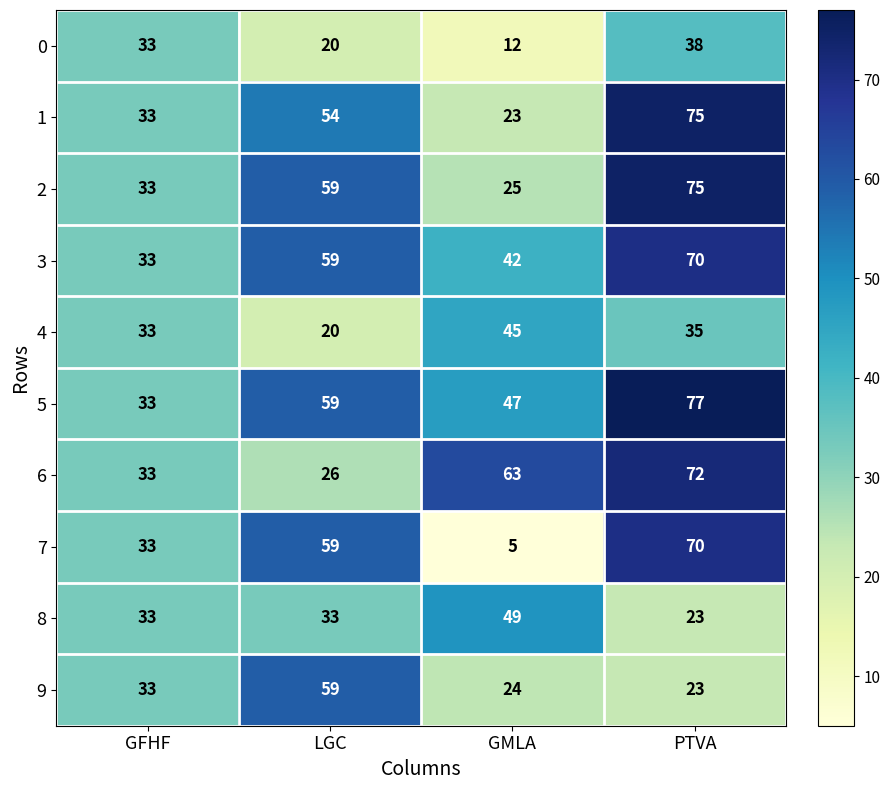

At which label is 6 closest to 49?

GMLA